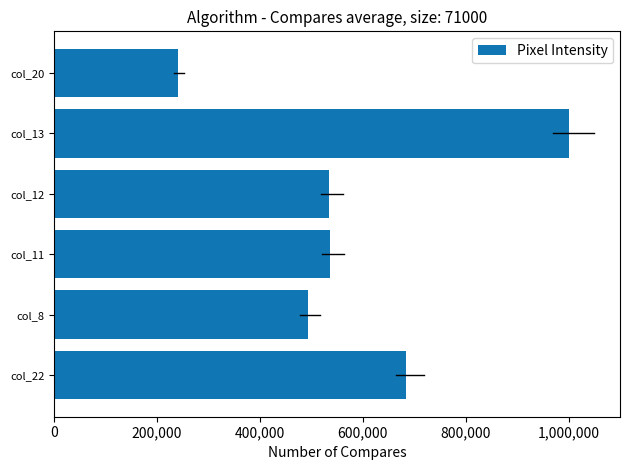

Read the value at col_20.

240435.6